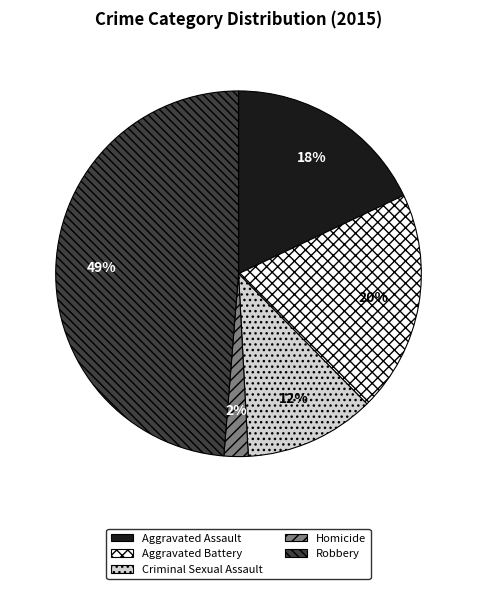

How many segments does this pie chart have?

5